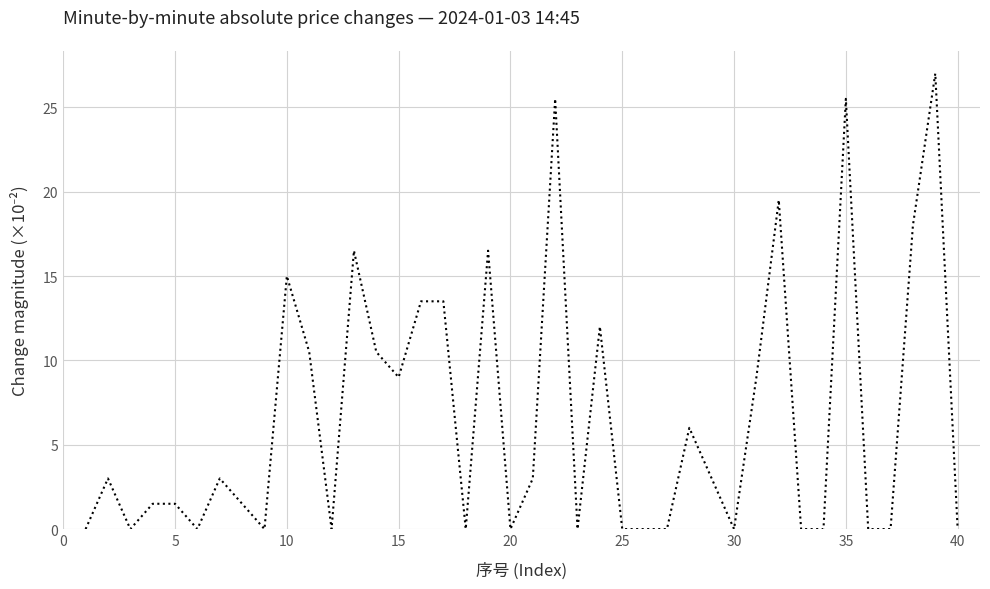

What is the maximum value shown in the chart?

27.0